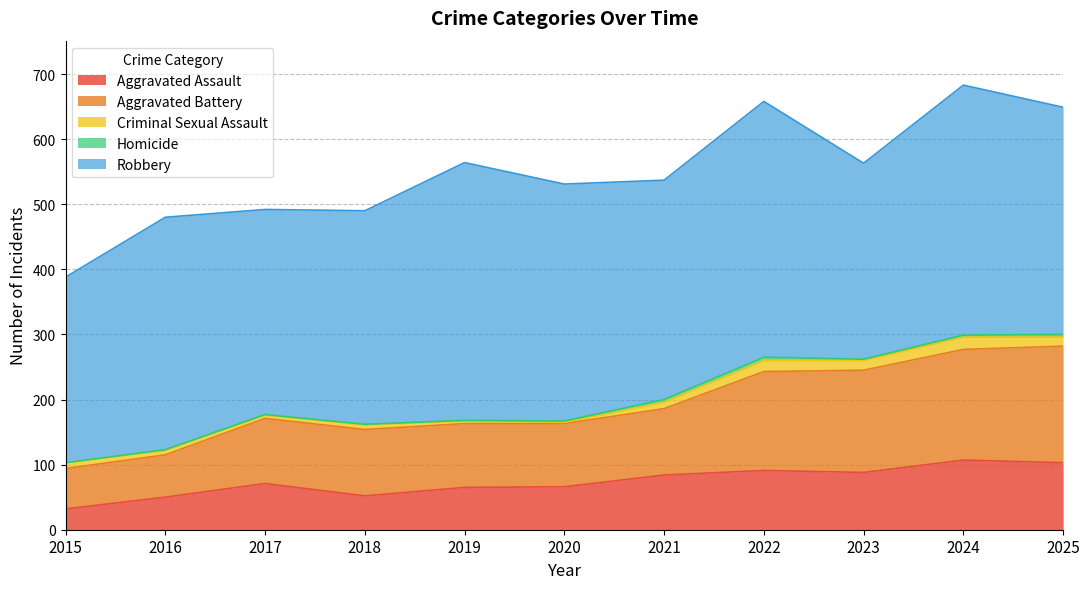

What is the difference between the maximum and minimum values in the Robbery series?

111